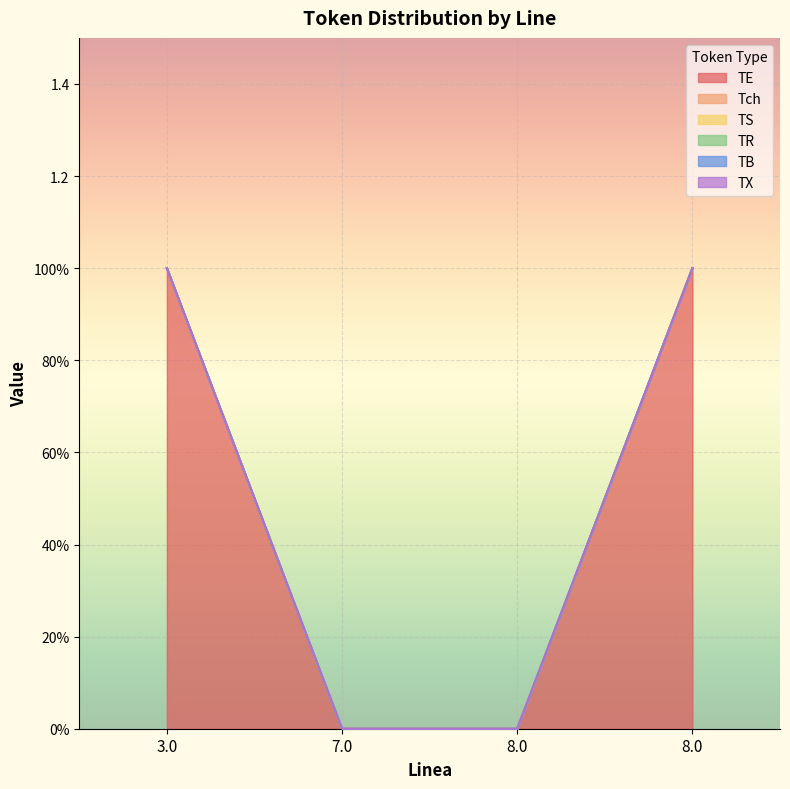

Reading left to right, what are all the values shown in this chart?

TE: 1	0	0	1
Tch: 0	0	0	0
TS: 0	0	0	0
TR: 0	0	0	0
TB: 0	0	0	0
TX: 0	0	0	0